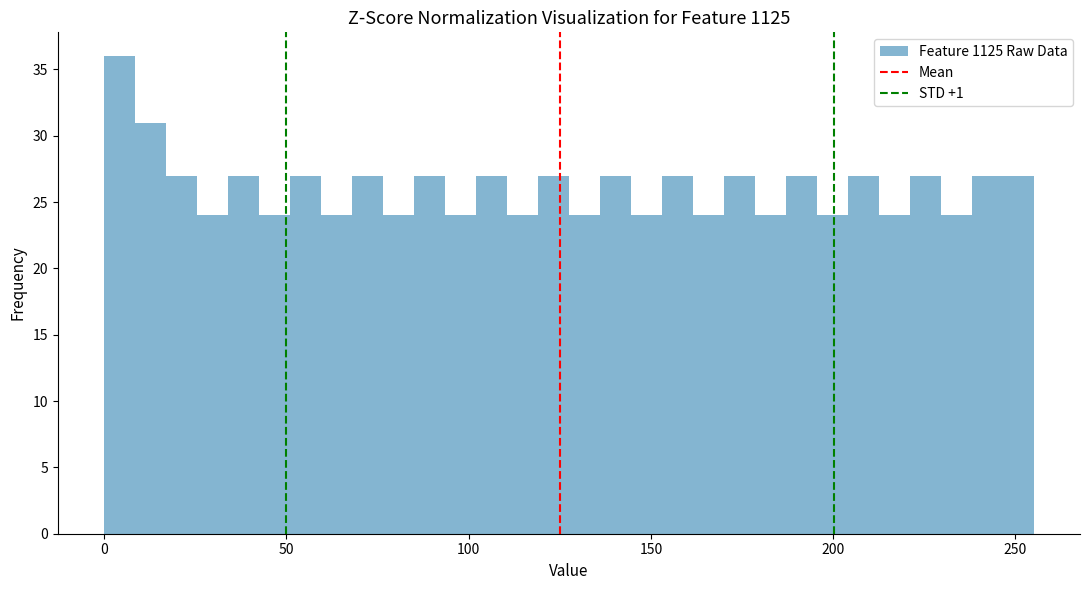

Read against the x-axis, roughly where is the centre of the tallest bar?

5